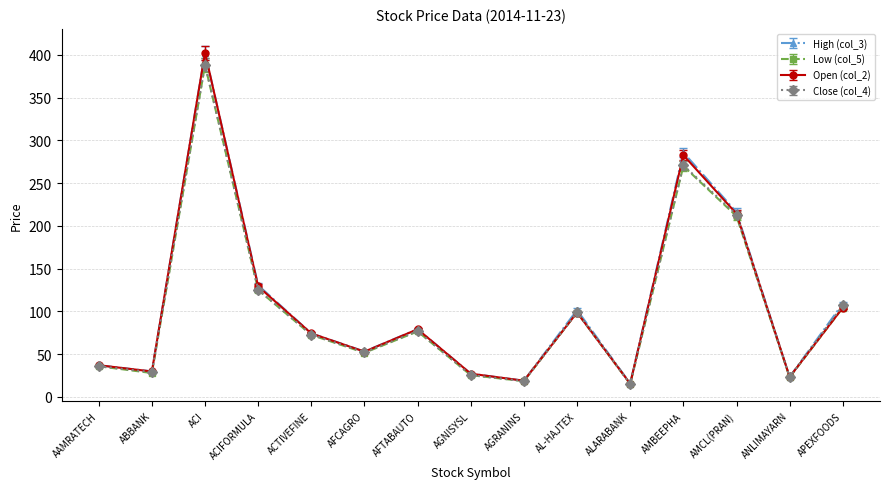

Where is Close (col_4) nearest to the value 201?

AMCL(PRAN)